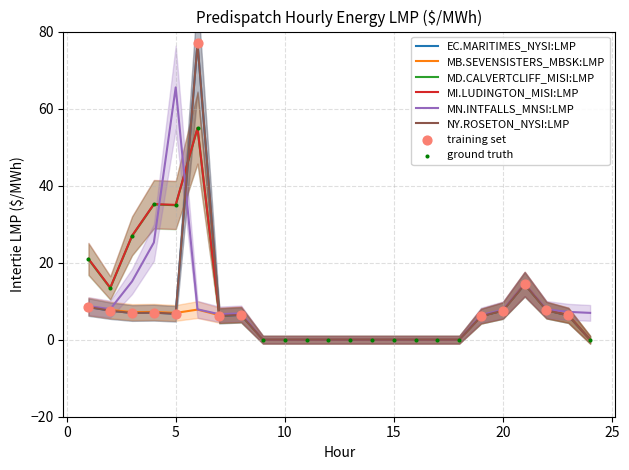

At which category is the sum across all series the highest?

6